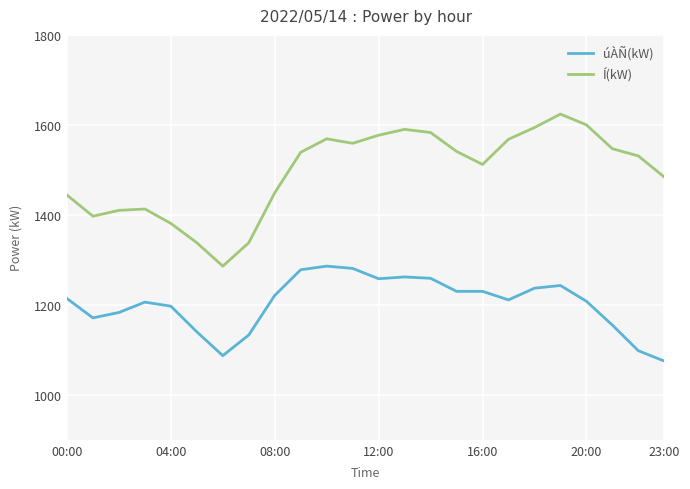

What is the smallest value displayed?

1075